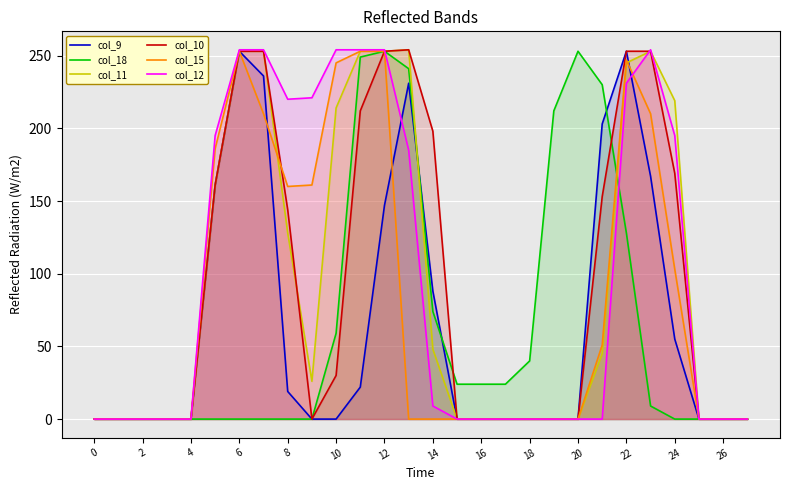

How many lines are shown in the chart?

6